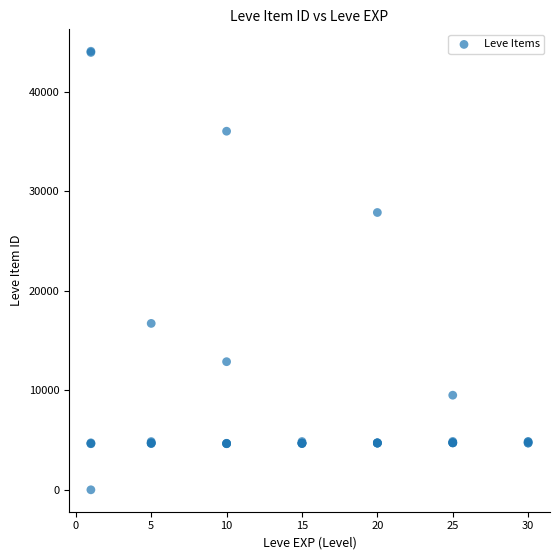

What Y value in the scatter plot is closest to 22050?

16734